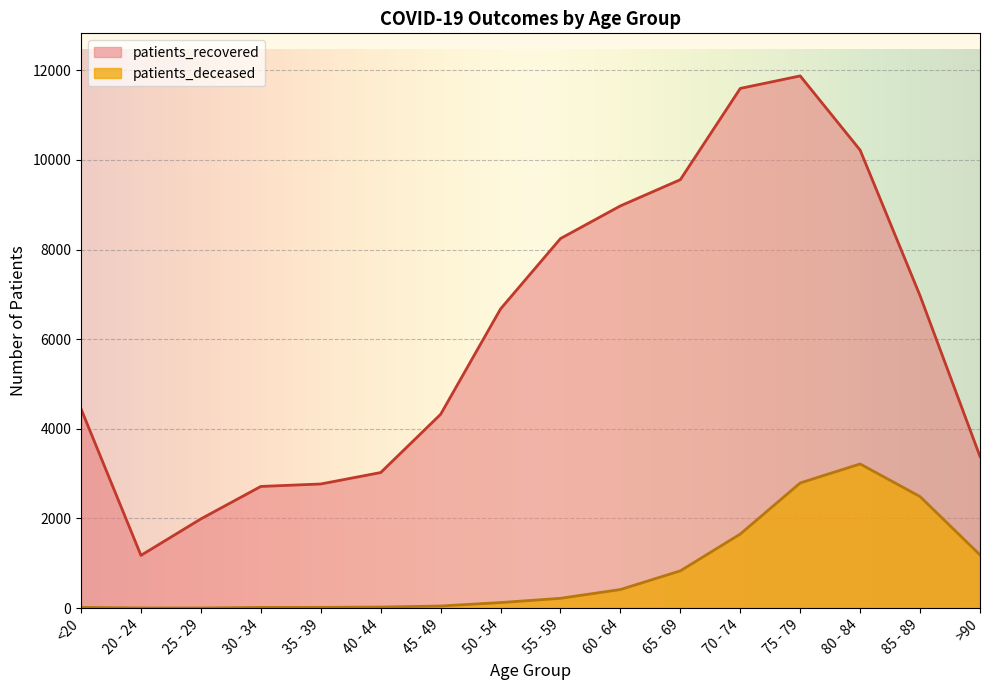

Reading left to right, what are all the values shown in this chart?

patients_deceased: <20=16	20 - 24=4	25 - 29=3	30 - 34=16	35 - 39=17	40 - 44=24	45 - 49=47	50 - 54=124	55 - 59=219	60 - 64=415	65 - 69=832	70 - 74=1653	75 - 79=2793	80 - 84=3217	85 - 89=2489	>90=1188
patients_recovered: <20=4446	20 - 24=1177	25 - 29=1991	30 - 34=2715	35 - 39=2770	40 - 44=3025	45 - 49=4324	50 - 54=6676	55 - 59=8246	60 - 64=8975	65 - 69=9560	70 - 74=11596	75 - 79=11875	80 - 84=10219	85 - 89=6970	>90=3384